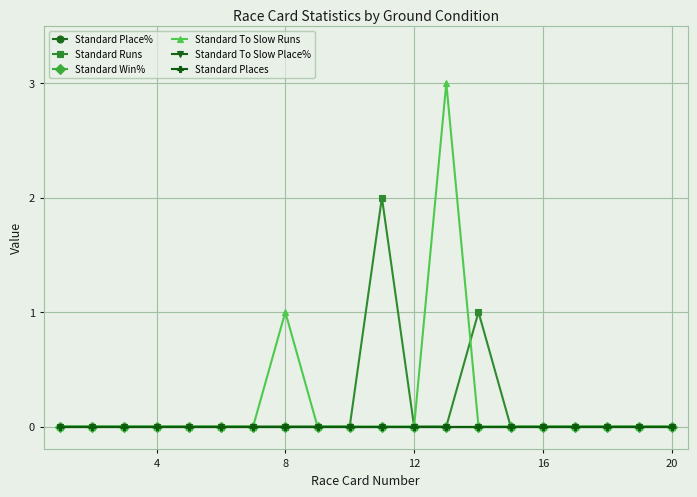

Reading right to left, list all the values displayed in this chart.

Standard Place%: 0	0	0	0	0	0	0	0	0	0	0	0	0	0	0	0	0	0	0	0
Standard Runs: 0	0	0	0	0	0	1	0	0	2	0	0	0	0	0	0	0	0	0	0
Standard Win%: 0	0	0	0	0	0	0	0	0	0	0	0	0	0	0	0	0	0	0	0
Standard To Slow Runs: 0	0	0	0	0	0	0	3	0	0	0	0	1	0	0	0	0	0	0	0
Standard To Slow Place%: 0	0	0	0	0	0	0	0	0	0	0	0	0	0	0	0	0	0	0	0
Standard Places: 0	0	0	0	0	0	0	0	0	0	0	0	0	0	0	0	0	0	0	0